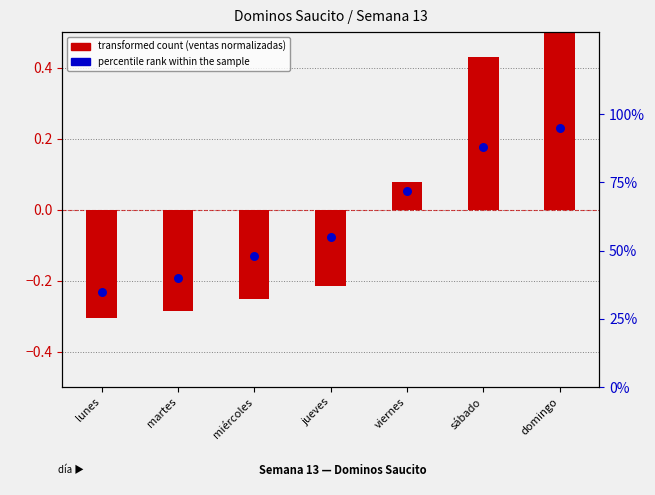

What are all the series names shown in the legend?

transformed count, percentile rank within the sample